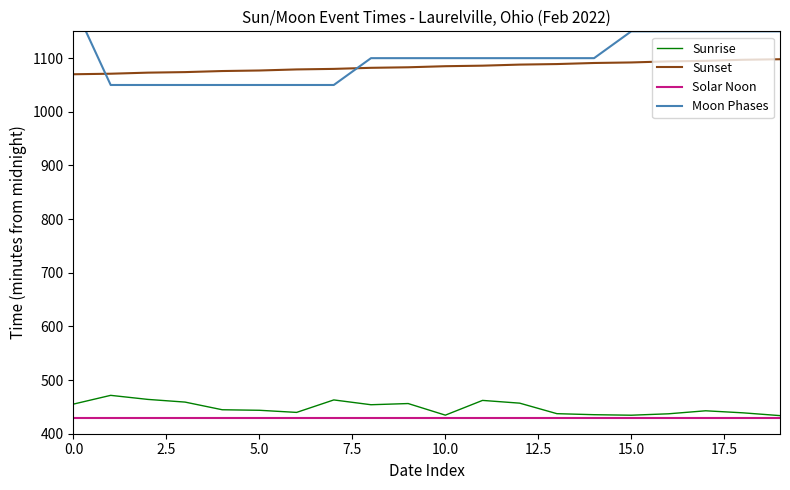

Count the Moon Phases values in the range 1050 to 1150.

19